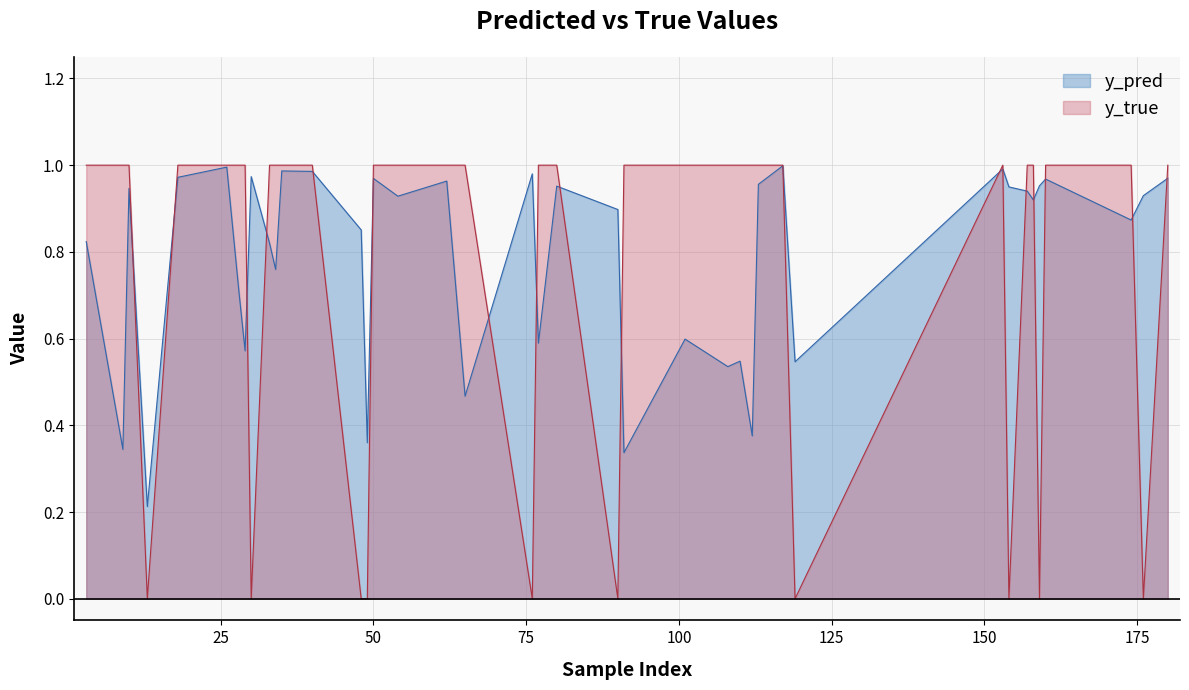

What are all the series names shown in the legend?

y_pred, y_true